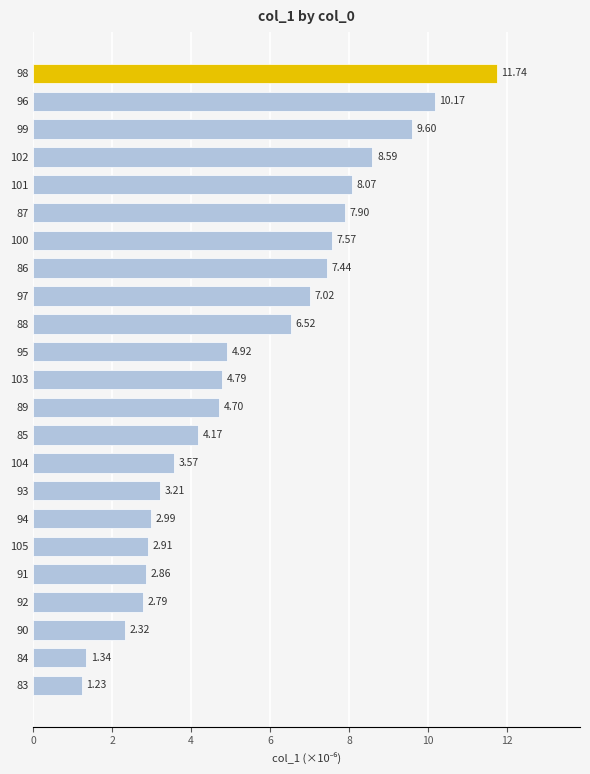

Between 99 and 105, which is larger?

99